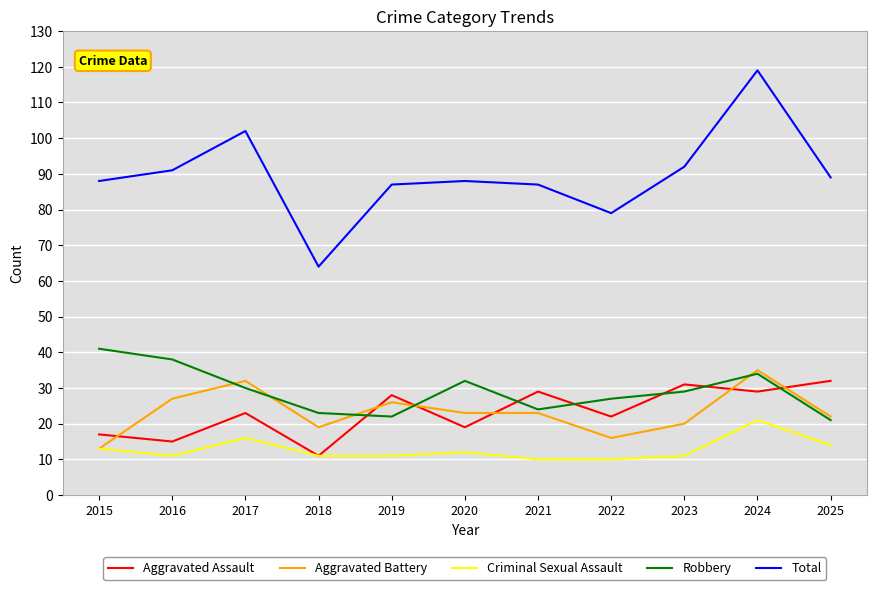

What is the approximate value of Aggravated Assault at 2022?

22